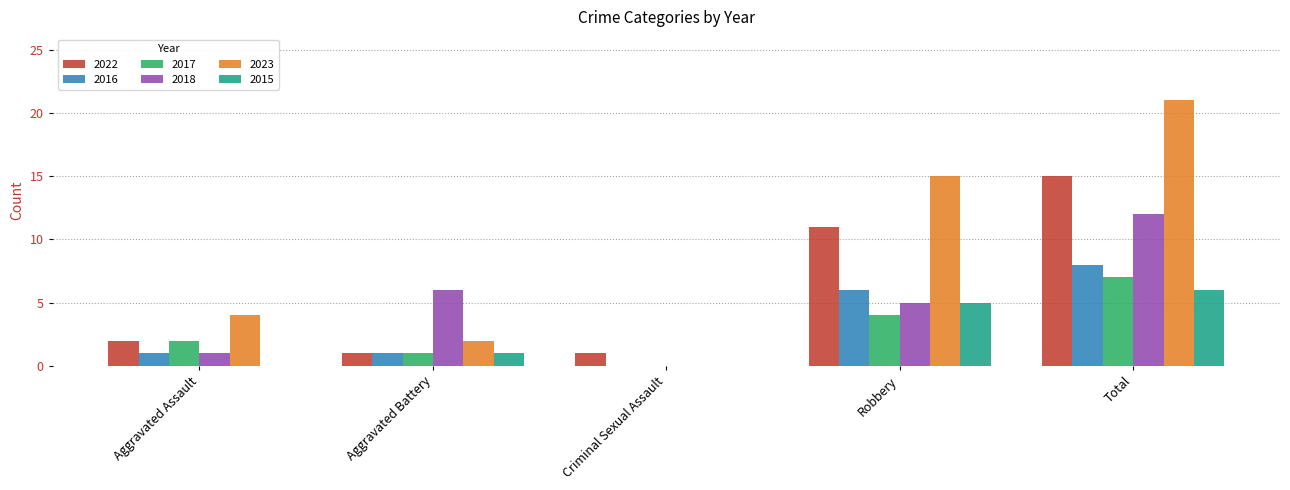

How many series are shown in this chart?

6